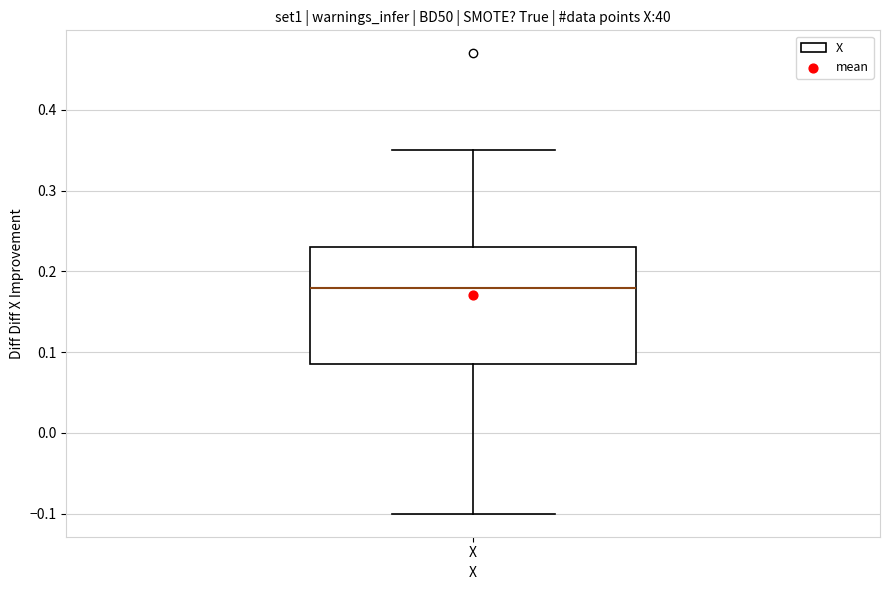

Where does the median line of the box for X sit on the y-axis? The values are not printed on the chart, so give them approximately, as read against the axis.

0.18